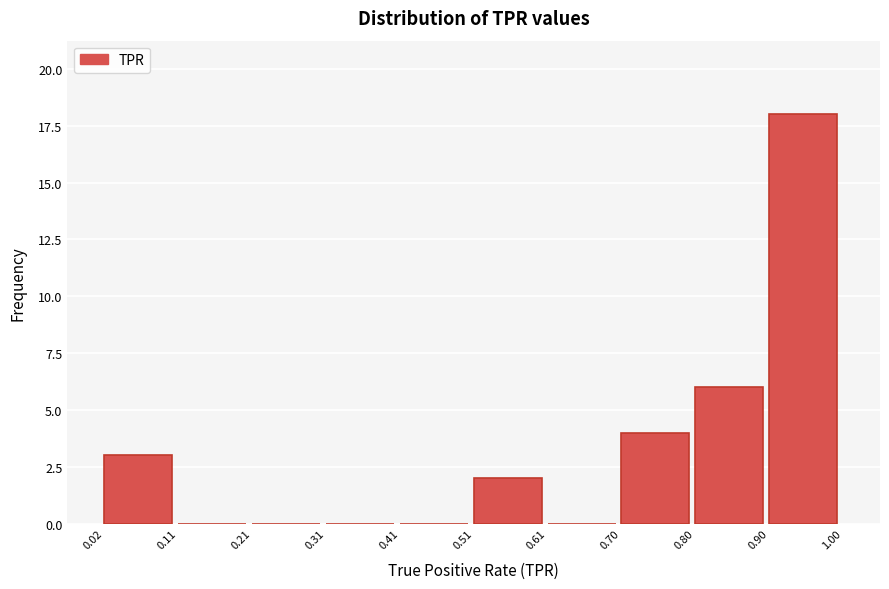

Reading left to right, list every bar in this chart as the range it spans on the x-axis followed by its height. The values are not printed on the chart, so give them approximately, as read against the axis.

0.02 to 0.11: 3
0.11 to 0.21: 0
0.21 to 0.31: 0
0.31 to 0.41: 0
0.41 to 0.51: 0
0.51 to 0.61: 2
0.61 to 0.70: 0
0.70 to 0.80: 4
0.80 to 0.90: 6
0.90 to 1.00: 18